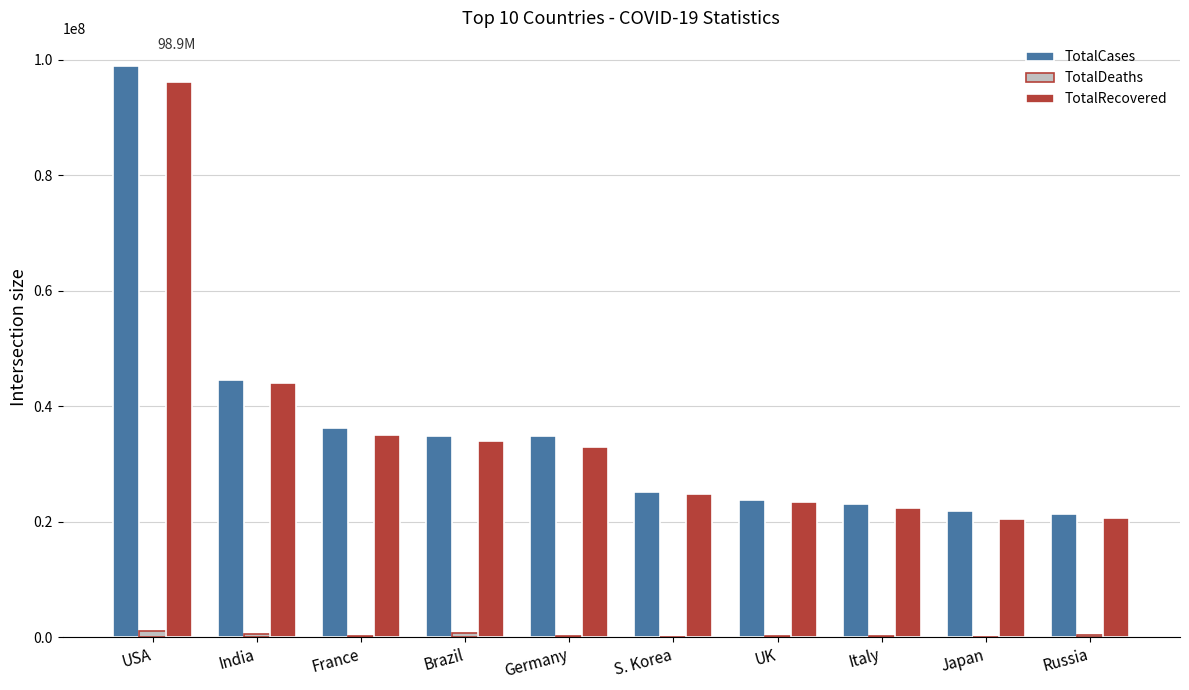

What is the difference between the TotalCases values at S. Korea and France?

11103333